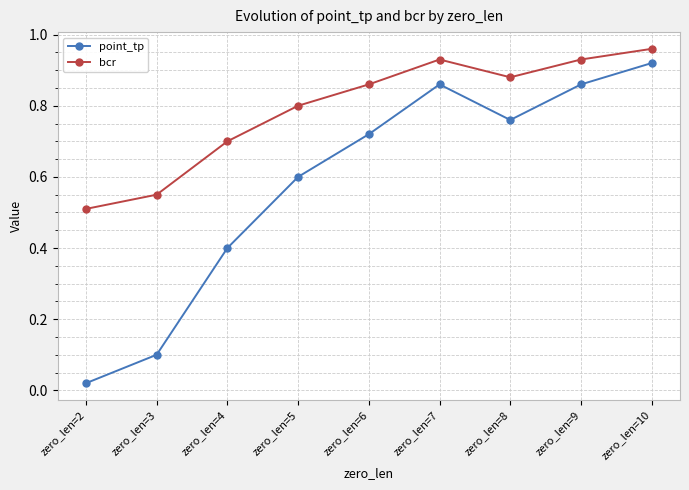

At which label is point_tp closest to 0?

zero_len=2